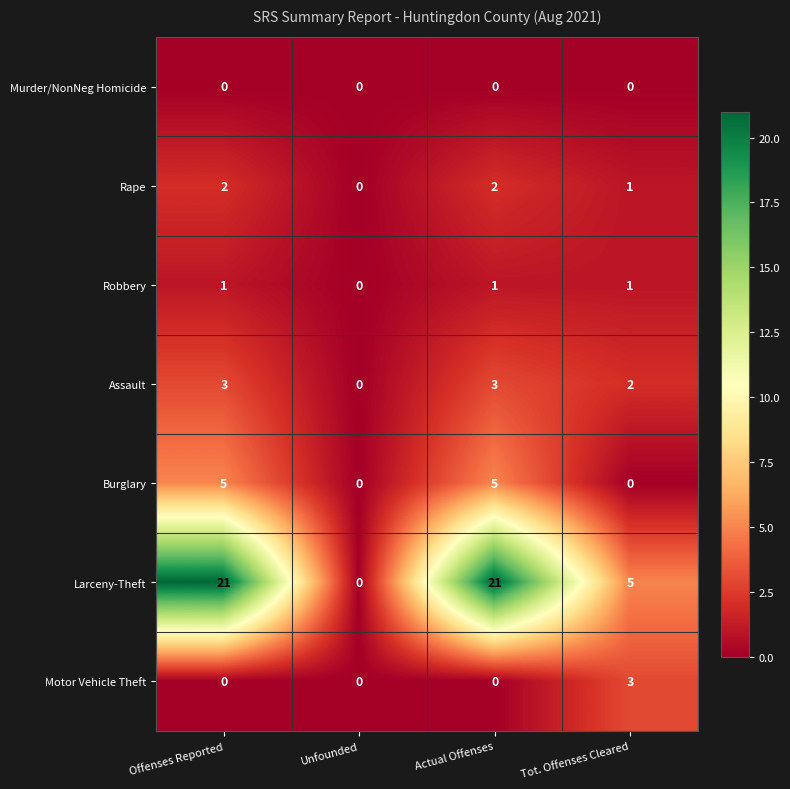

Reading left to right, list all the values displayed in this chart.

Murder/NonNeg Homicide: 0	0	0	0
Rape: 2	0	2	1
Robbery: 1	0	1	1
Assault: 3	0	3	2
Burglary: 5	0	5	0
Larceny-Theft: 21	0	21	5
Motor Vehicle Theft: 0	0	0	3